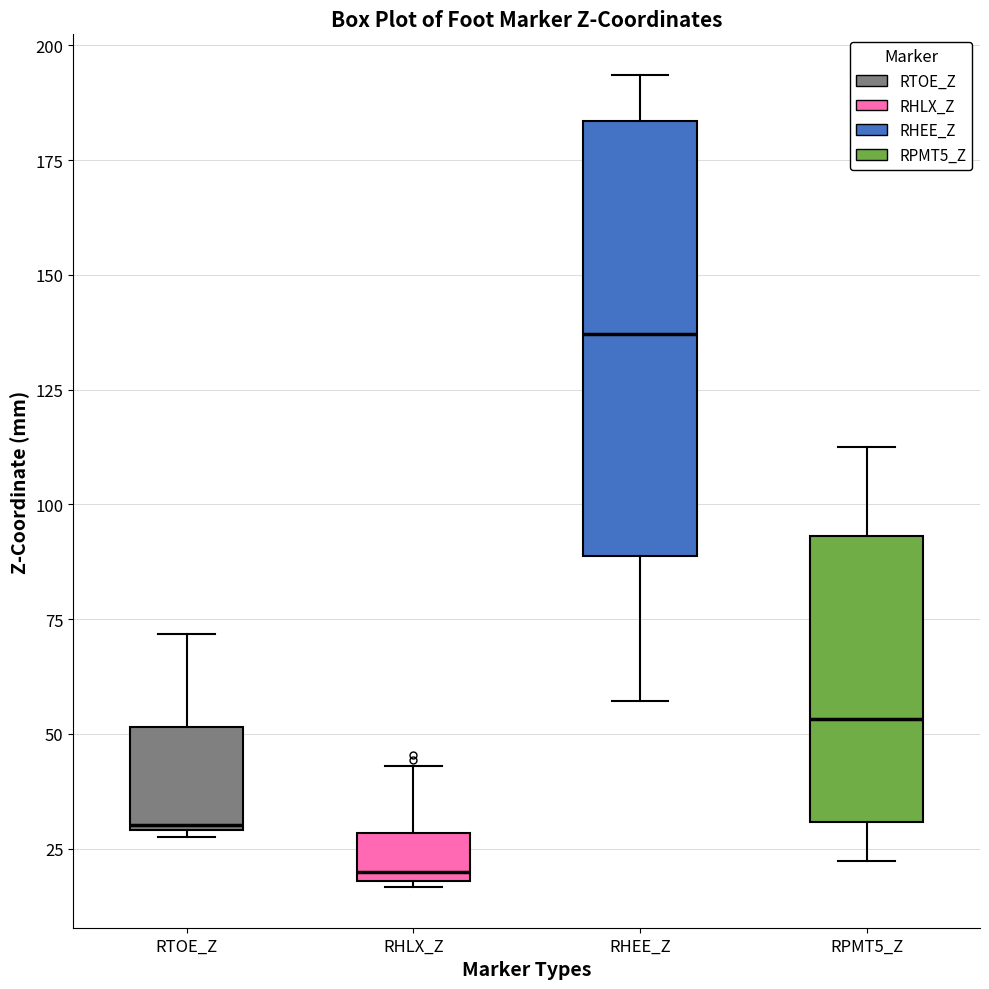

Reading left to right, transcribe this box plot: for each box, give where its median line is, the range the box spans, and where its two whiskers end, as read against the y-axis. The values are not printed on the chart, so give them approximately, as read against the axis.

RTOE_Z: median 30, box 30 to 50, whiskers 30 to 70
RHLX_Z: median 20 (just above the box's lower edge), box 20 to 30, whiskers 15 to 45
RHEE_Z: median 135, box 90 to 185, whiskers 55 to 195
RPMT5_Z: median 55, box 30 to 95, whiskers 20 to 115